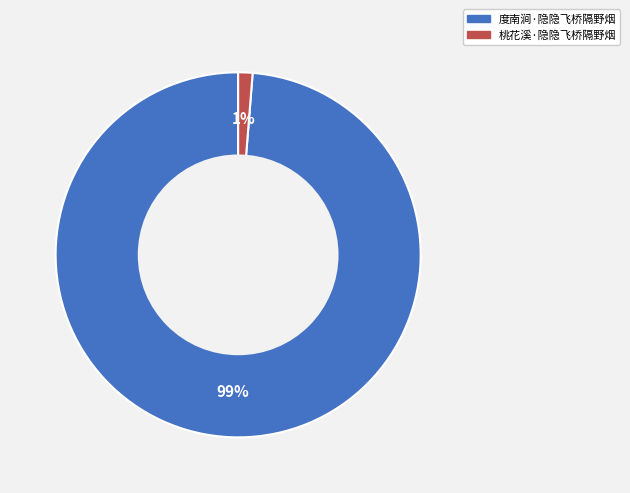

Which has a higher value, 度南涧·隐隐飞桥隔野烟 or 桃花溪·隐隐飞桥隔野烟?

度南涧·隐隐飞桥隔野烟